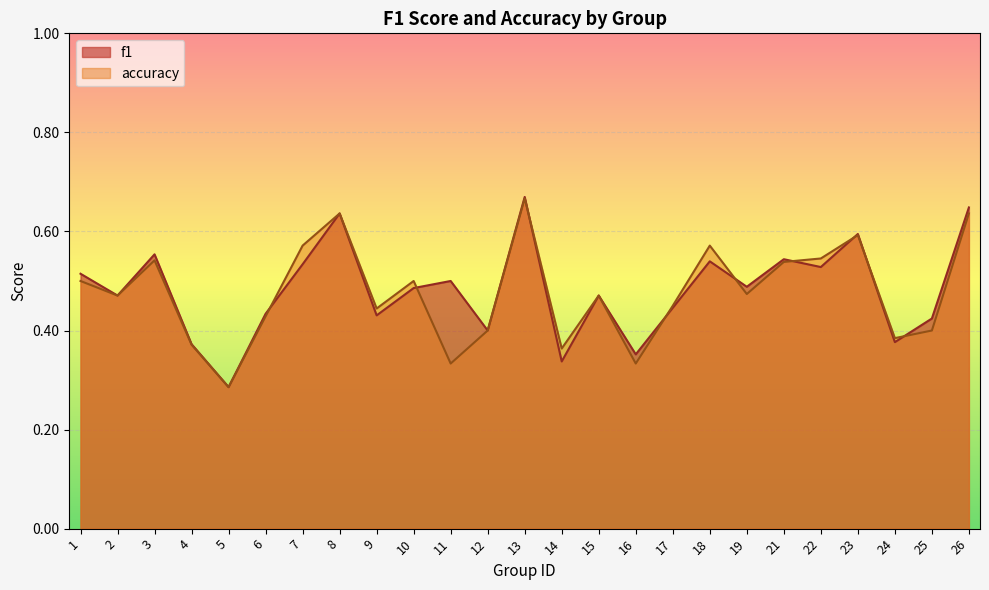

Which has a higher value, 23 or 15?

23